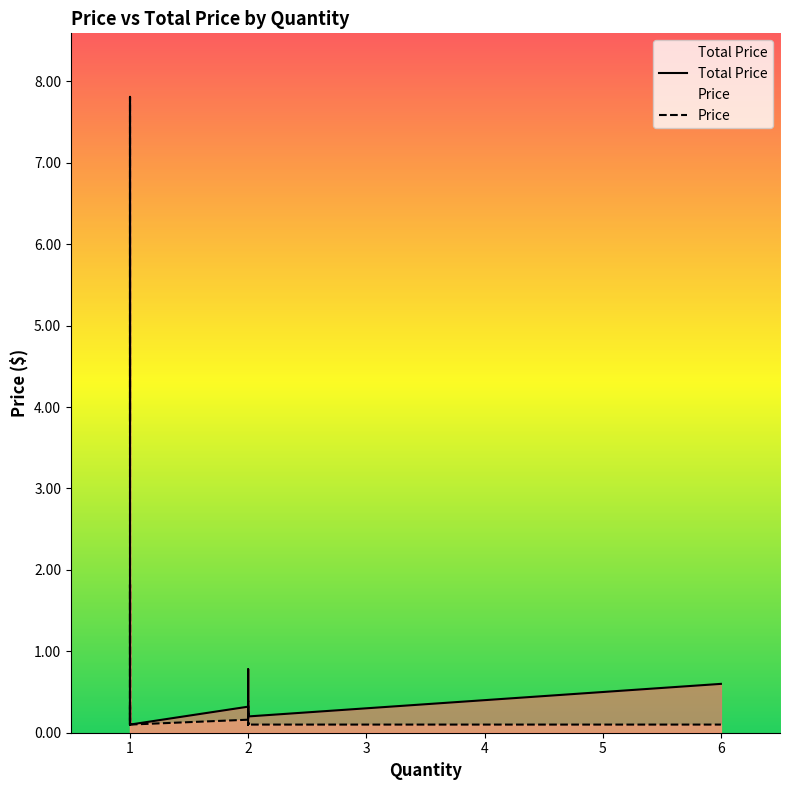

The value of Total Price at 5 is 0.6. True or false?

False